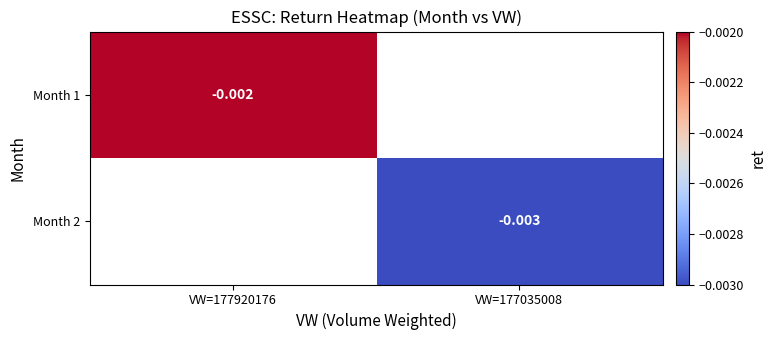

Rank the series by their maximum value, from lowest to highest.

Month 1, Month 2